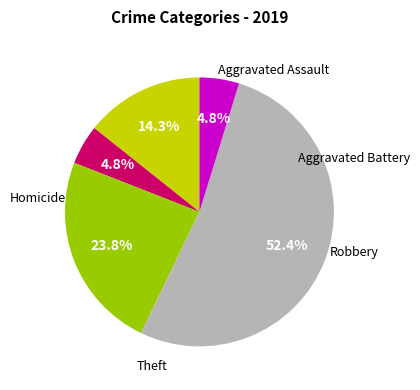

Does any single category account for the majority?

Yes